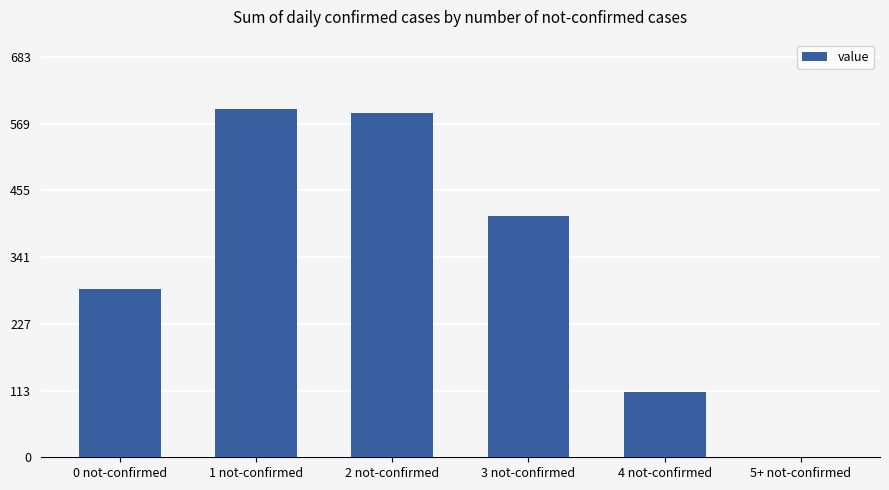

What is the change in value from 4 not-confirmed to 5+ not-confirmed?

-111